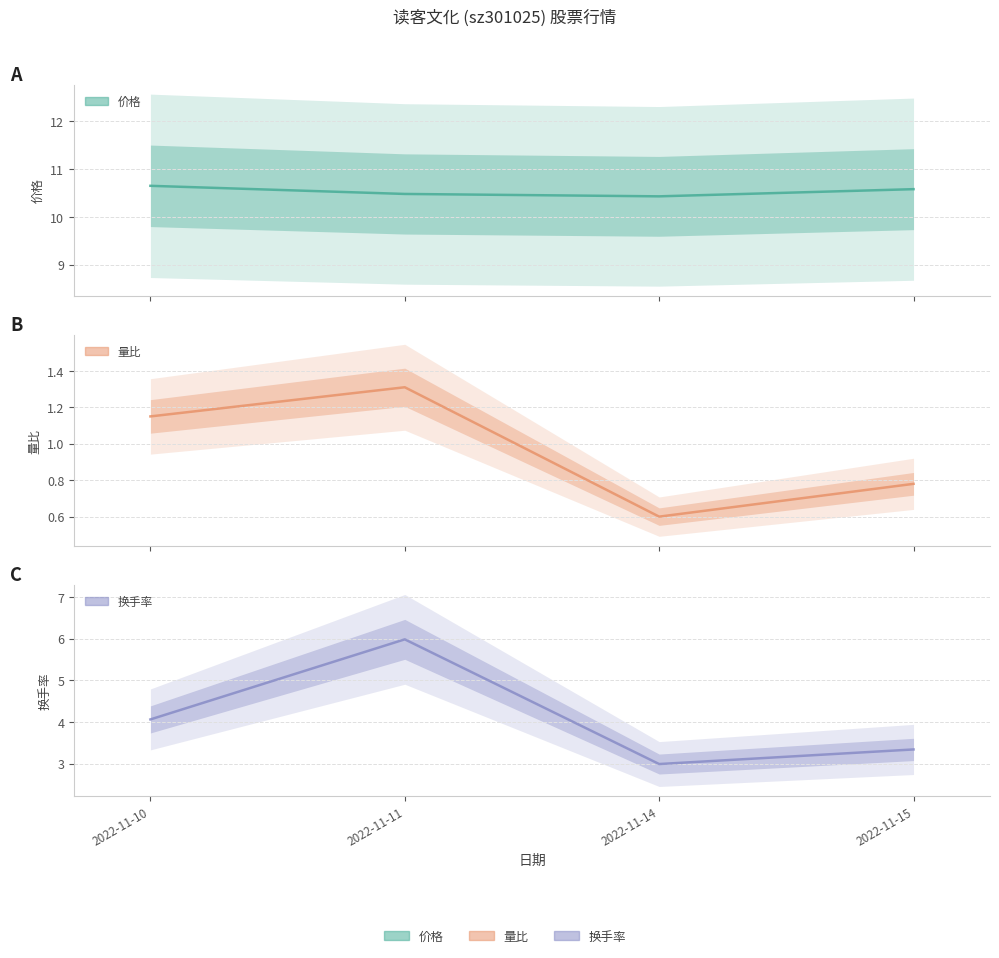

How many values in the 量比 series exceed 1?

2